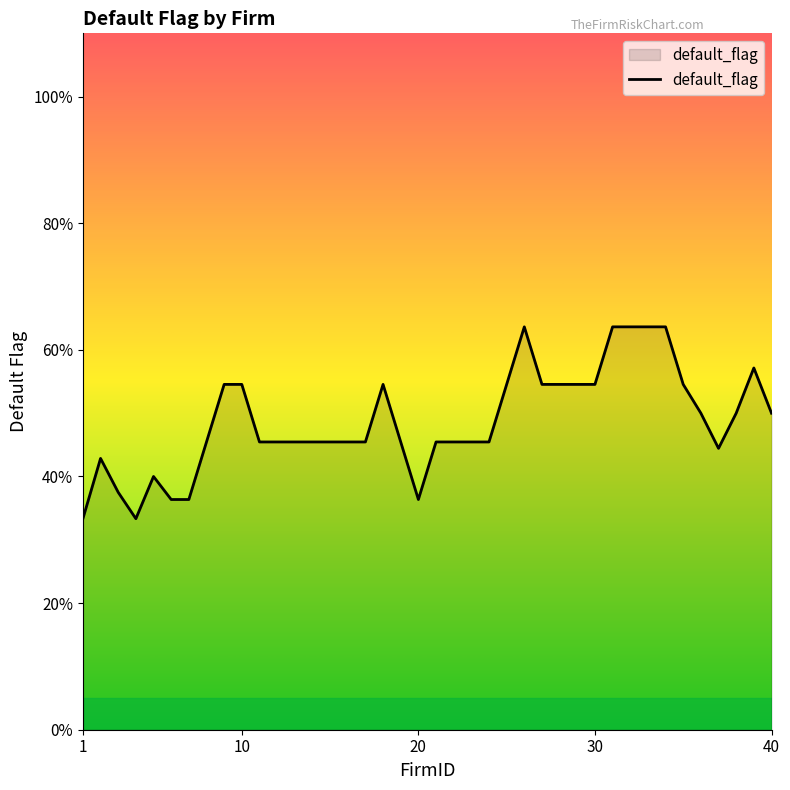

What is the value of the 11th point from the left?

0.4